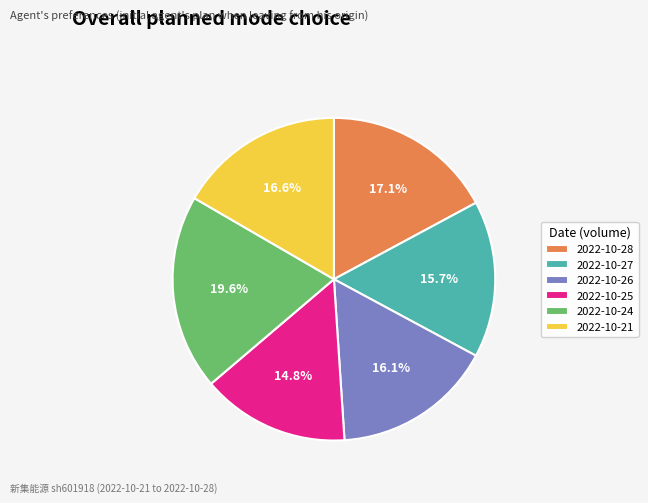

To the nearest percent, what is the average slice percentage?

17%